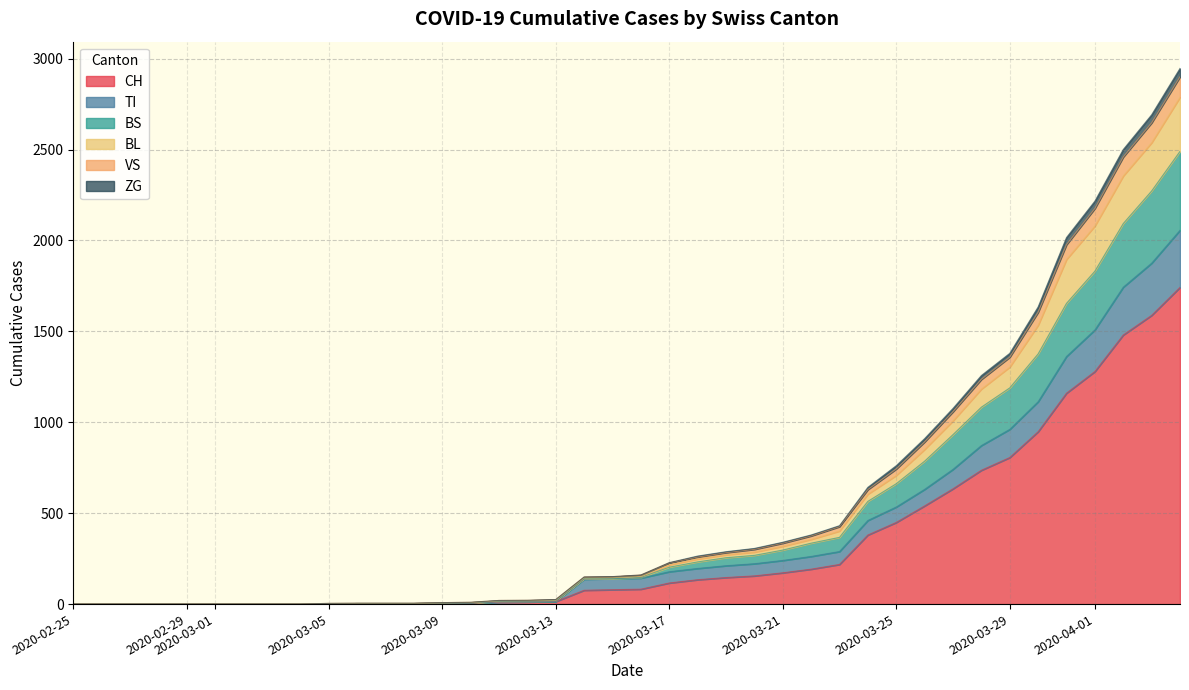

What is the highest value of the CH series?

1742